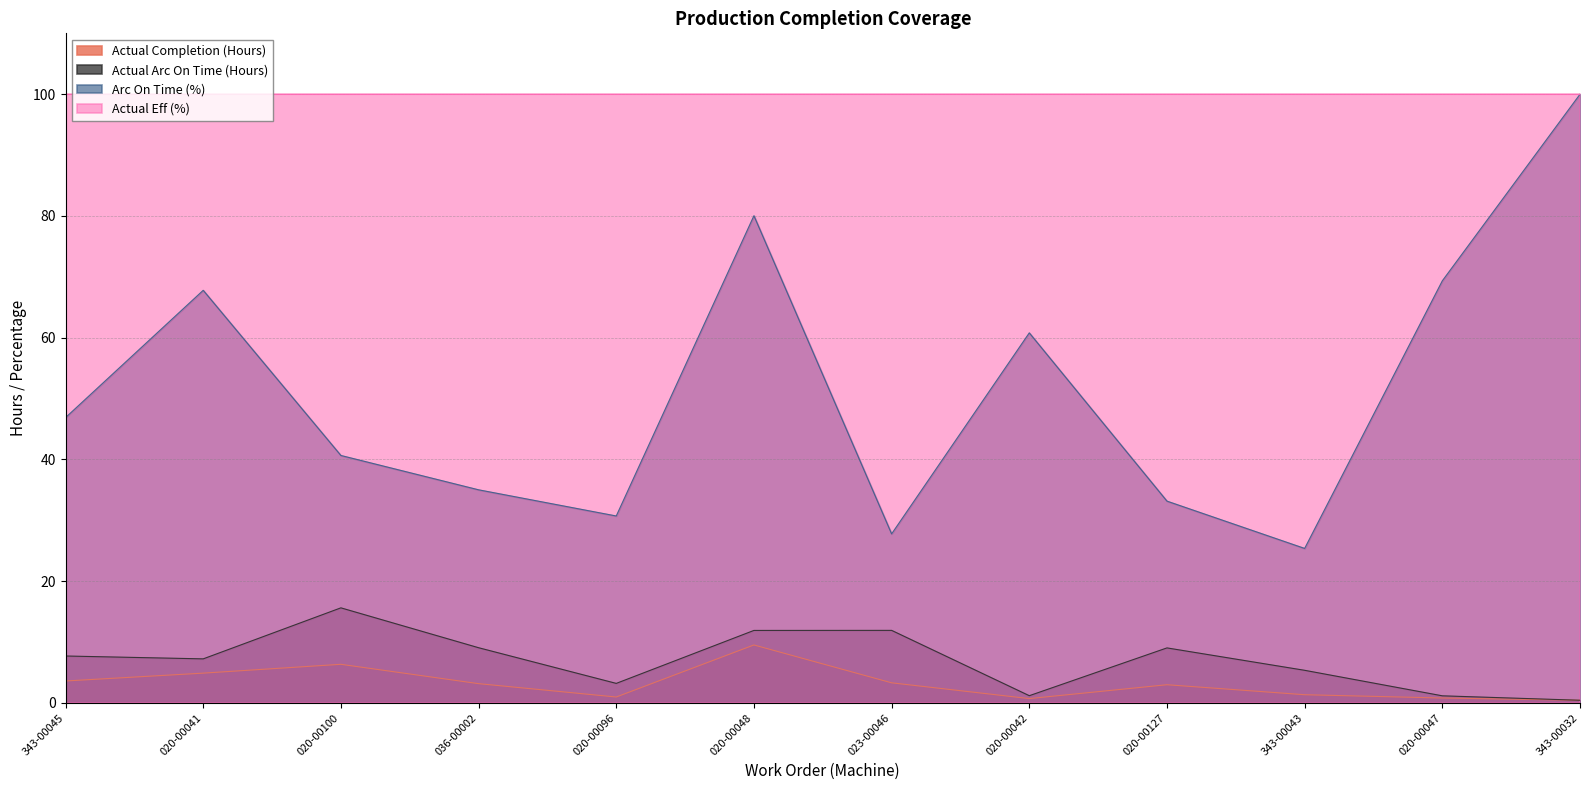

Between 020-00041 and 020-00096, which series saw the biggest shift?

Arc On Time (%)